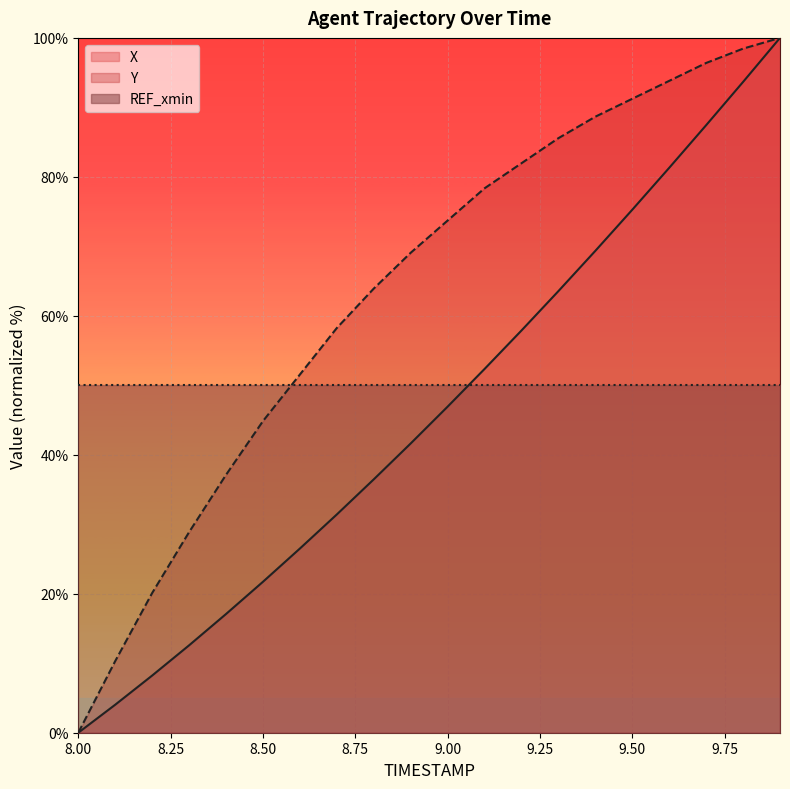

Which label corresponds to the smallest value in the chart?

8.00